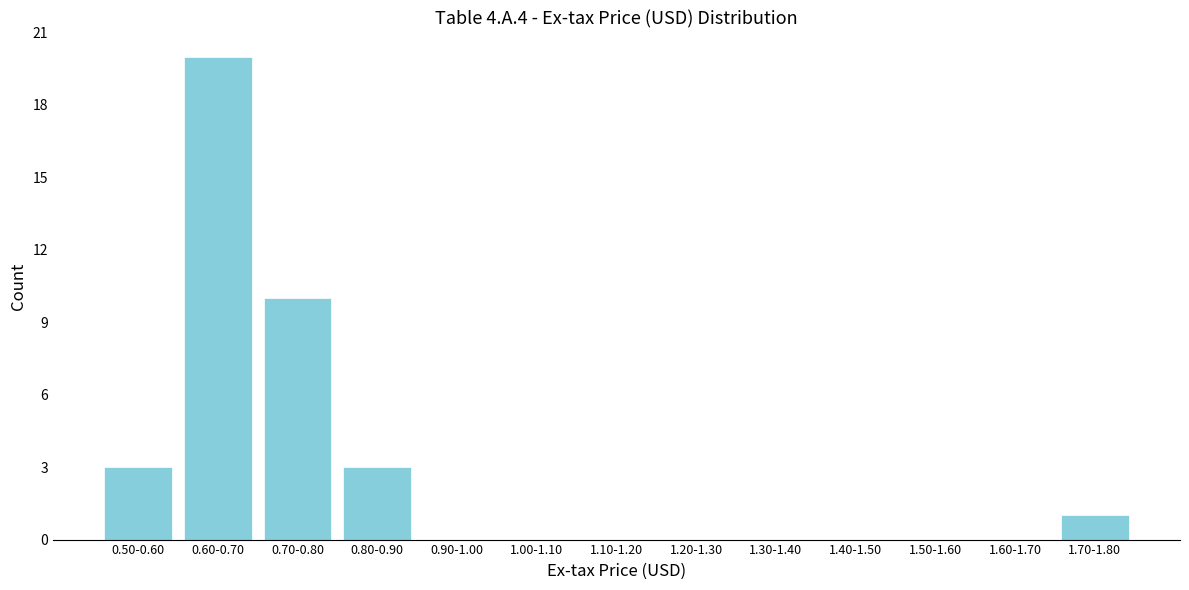

Reading left to right, transcribe all the data shown in this chart.

0.50-0.60=3	0.60-0.70=20	0.70-0.80=10	0.80-0.90=3	0.90-1.00=0	1.00-1.10=0	1.10-1.20=0	1.20-1.30=0	1.30-1.40=0	1.40-1.50=0	1.50-1.60=0	1.60-1.70=0	1.70-1.80=1